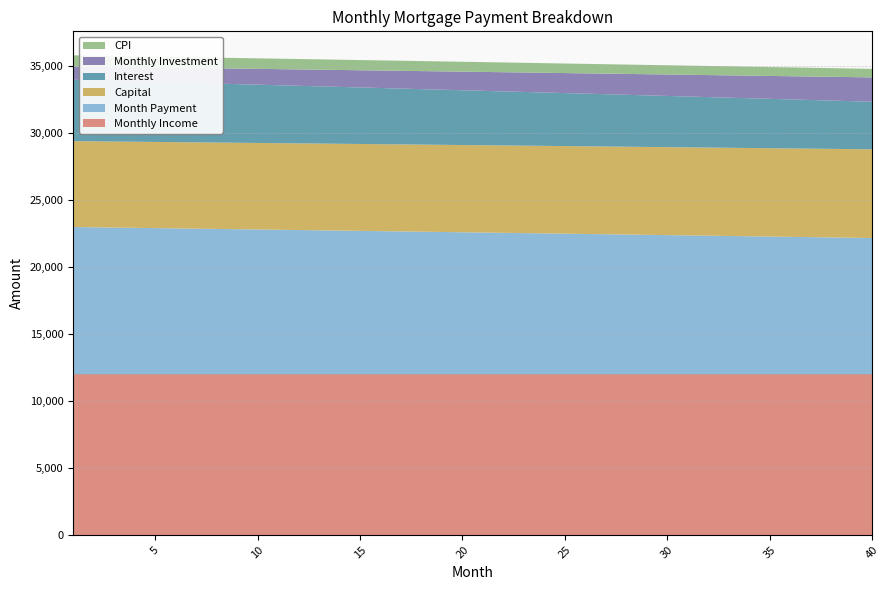

Reading left to right, what are all the values shown in this chart?

interest: 1=4587.1	2=4561.6	3=4535.9	4=4510.2	5=4484.4	6=4458.7	7=4432.8	8=4406.9	9=4381.0	10=4355.0	11=4329.0	12=4302.9	13=4276.8	14=4250.7	15=4224.5	16=4198.2	17=4171.9	18=4145.6	19=4119.2	20=4092.7	21=4066.2	22=4039.7	23=4013.1	24=3986.5	25=3959.8	26=3933.1	27=3906.3	28=3879.5	29=3852.6	30=3825.7	31=3798.8	32=3771.8	33=3744.7	34=3717.6	35=3690.4	36=3663.2	37=3636.0	38=3608.7	39=3581.4	40=3554.0
capital: 1=6415.6	2=6420.9	3=6426.3	4=6431.6	5=6437.0	6=6442.4	7=6447.7	8=6453.1	9=6458.5	10=6463.9	11=6469.3	12=6474.6	13=6480.1	14=6485.4	15=6490.9	16=6496.3	17=6501.7	18=6507.1	19=6512.5	20=6517.9	21=6523.4	22=6528.8	23=6534.2	24=6539.7	25=6545.1	26=6550.6	27=6556.1	28=6561.5	29=6567.0	30=6572.5	31=6577.9	32=6583.4	33=6588.9	34=6594.4	35=6599.9	36=6605.4	37=6610.9	38=6616.4	39=6621.9	40=6627.4
cpi: 1=828.7	2=824.0	3=819.4	4=814.7	5=810.0	6=805.3	7=800.6	8=795.9	9=791.2	10=786.4	11=781.7	12=777.0	13=772.2	14=767.4	15=762.7	16=757.9	17=753.1	18=748.3	19=743.5	20=738.7	21=733.9	22=729.0	23=724.2	24=719.4	25=714.5	26=709.6	27=704.8	28=699.9	29=695.0	30=690.1	31=685.2	32=680.3	33=675.4	34=670.4	35=665.5	36=660.5	37=655.6	38=650.6	39=645.6	40=640.6
monthly_income: 1=12000.0	2=12000.0	3=12000.0	4=12000.0	5=12000.0	6=12000.0	7=12000.0	8=12000.0	9=12000.0	10=12000.0	11=12000.0	12=12000.0	13=12000.0	14=12000.0	15=12000.0	16=12000.0	17=12000.0	18=12000.0	19=12000.0	20=12000.0	21=12000.0	22=12000.0	23=12000.0	24=12000.0	25=12000.0	26=12000.0	27=12000.0	28=12000.0	29=12000.0	30=12000.0	31=12000.0	32=12000.0	33=12000.0	34=12000.0	35=12000.0	36=12000.0	37=12000.0	38=12000.0	39=12000.0	40=12000.0
month_payment: 1=11002.8	2=10982.5	3=10962.2	4=10941.9	5=10921.5	6=10901.0	7=10880.6	8=10860.1	9=10839.5	10=10818.9	11=10798.3	12=10777.6	13=10756.9	14=10736.1	15=10715.3	16=10694.5	17=10673.6	18=10652.7	19=10631.7	20=10610.7	21=10589.6	22=10568.5	23=10547.4	24=10526.2	25=10505.0	26=10483.7	27=10462.4	28=10441.0	29=10419.6	30=10398.2	31=10376.7	32=10355.2	33=10333.6	34=10312.0	35=10290.3	36=10268.6	37=10246.9	38=10225.1	39=10203.3	40=10181.4
monthly_investment: 1=997.2	2=1017.5	3=1037.8	4=1058.2	5=1078.5	6=1099.0	7=1119.4	8=1139.9	9=1160.5	10=1181.1	11=1201.7	12=1222.4	13=1243.1	14=1263.9	15=1284.7	16=1305.5	17=1326.4	18=1347.3	19=1368.3	20=1389.3	21=1410.4	22=1431.5	23=1452.6	24=1473.8	25=1495.0	26=1516.3	27=1537.6	28=1559.0	29=1580.4	30=1601.8	31=1623.3	32=1644.8	33=1666.4	34=1688.0	35=1709.7	36=1731.4	37=1753.1	38=1774.9	39=1796.7	40=1818.6